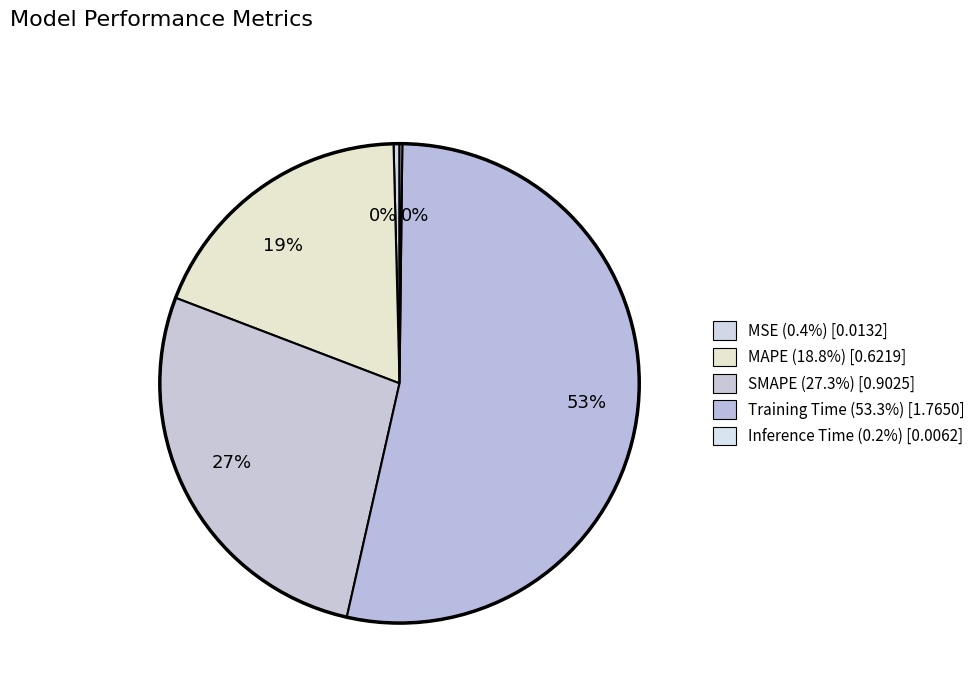

Which category has the smallest portion of the pie?

Inference Time